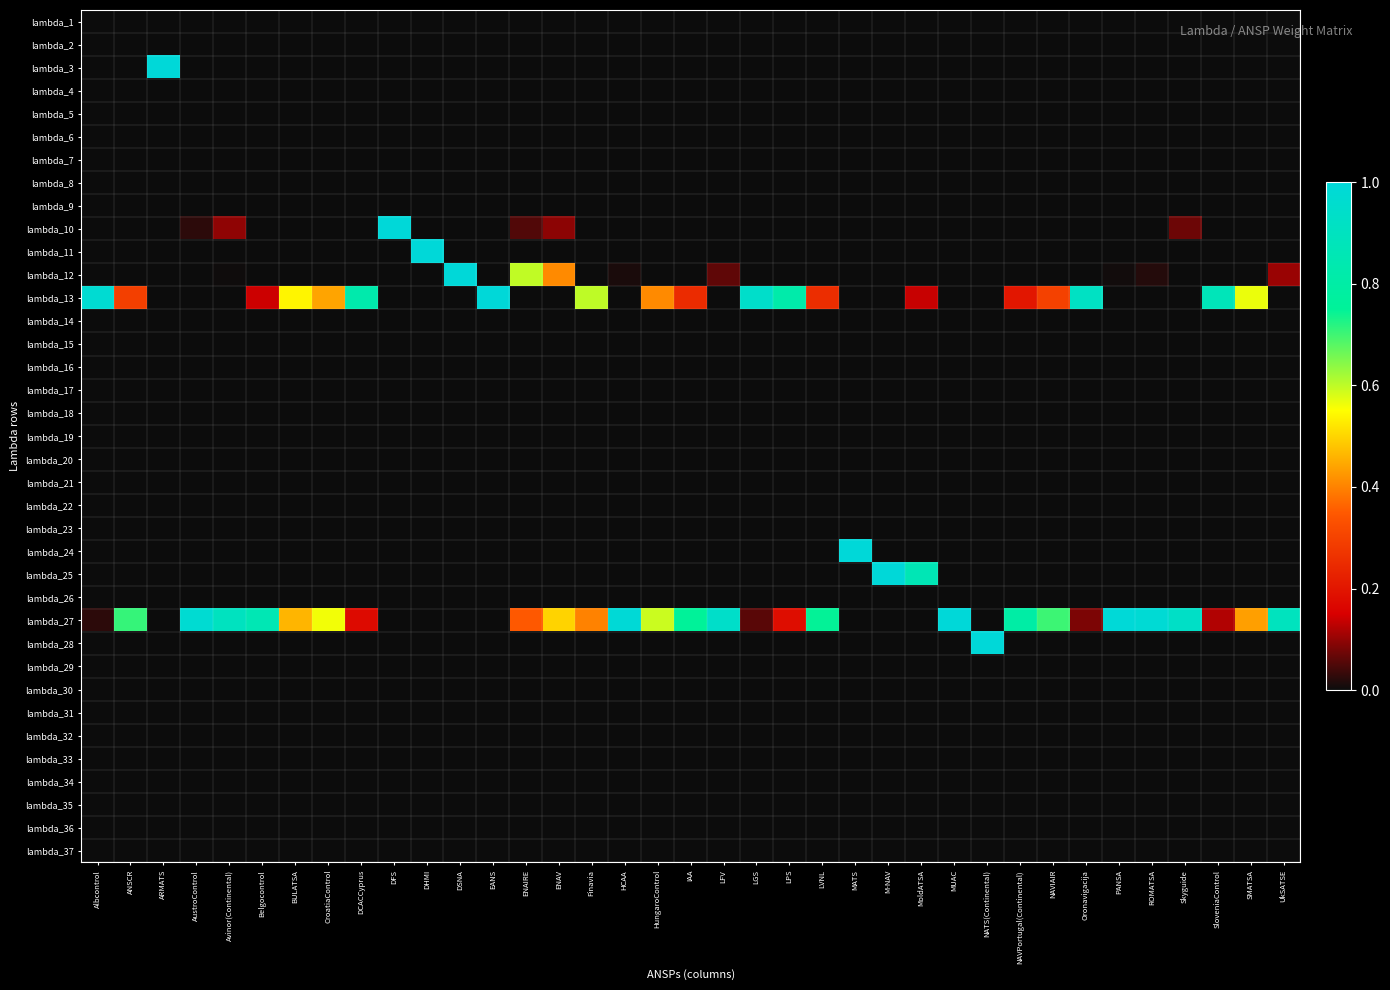

At which category is the sum across all series the highest?

Oronavigacija